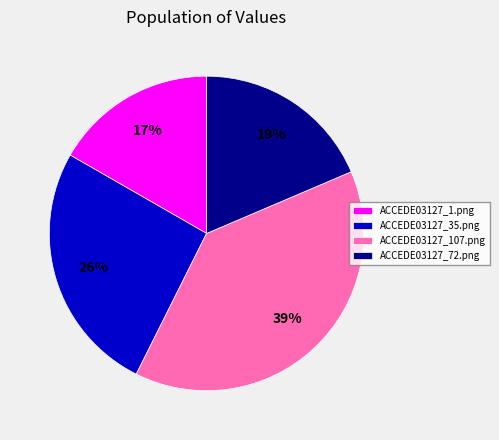

Do ACCEDE03127_72.png and ACCEDE03127_35.png together represent more than half of the pie?

No